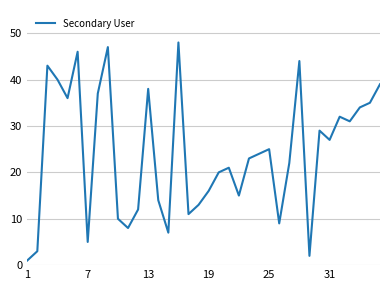

True or false: there are more than 2 points higher than both neighbors.

True